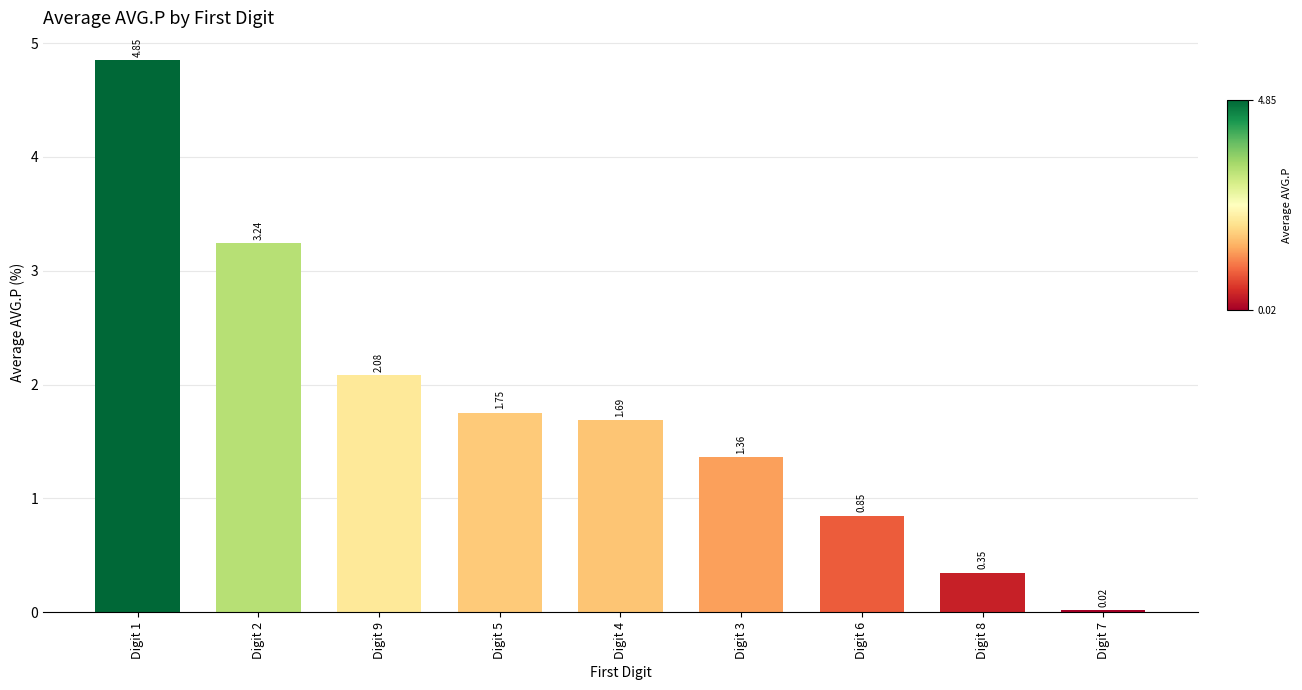

What is the sum of all values?

16.2